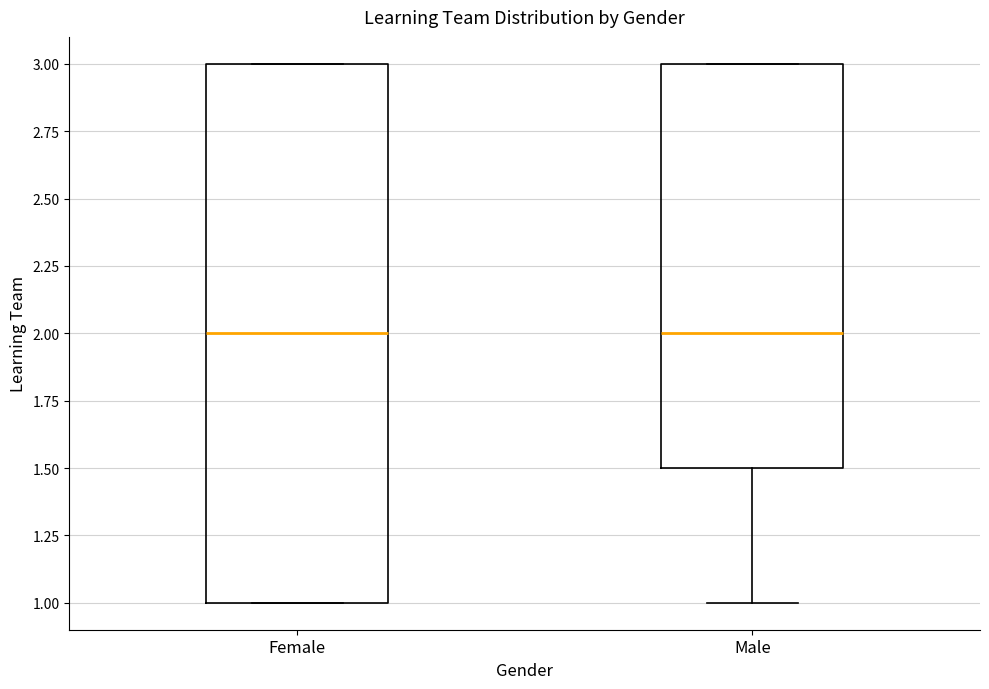

Which box is the tallest, from its lower edge to its upper edge?

Female